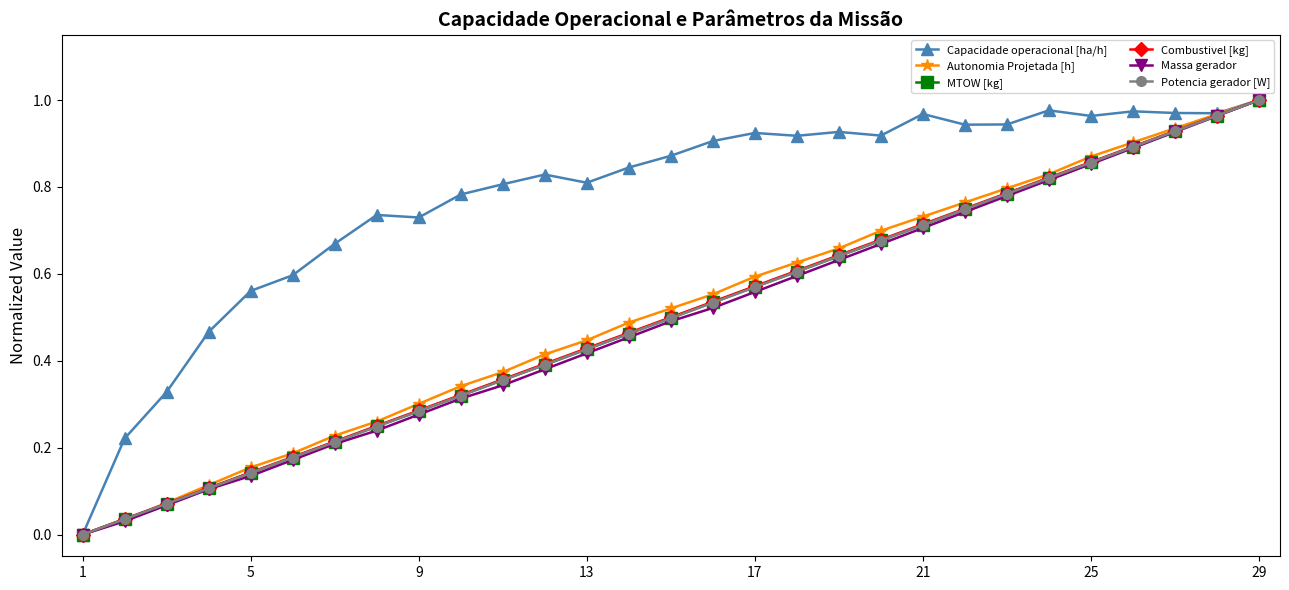

True or false: Combustivel [kg] has more than 1 interior local peaks.

False